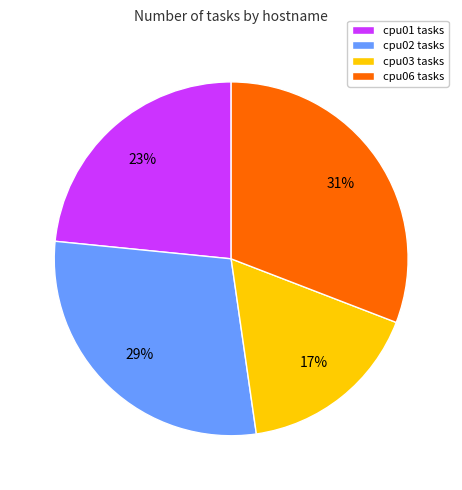

Does cpu03 tasks represent more than half of the total?

No